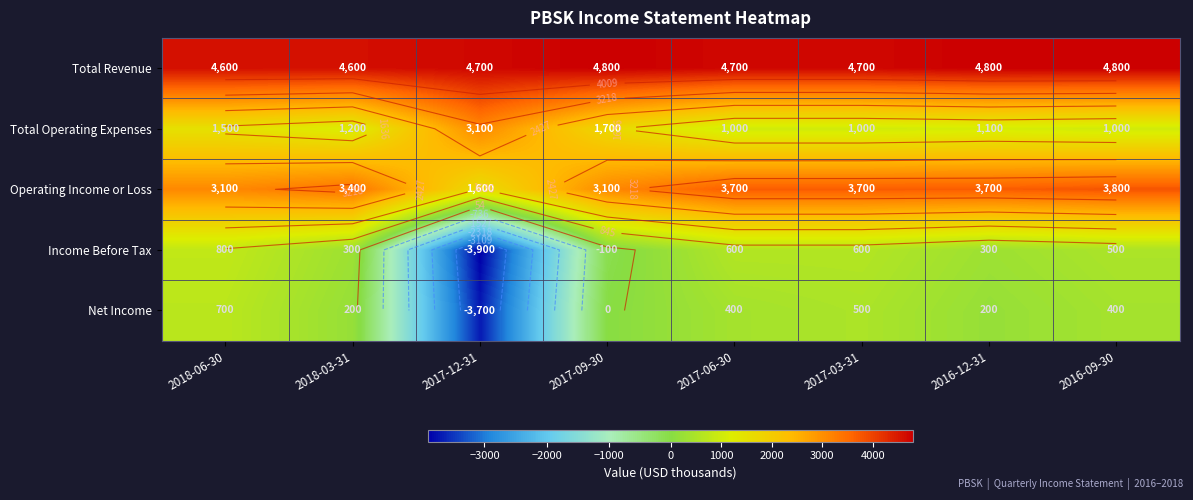

What is the spread (max minus min) of values at 2018-06-30?

3900